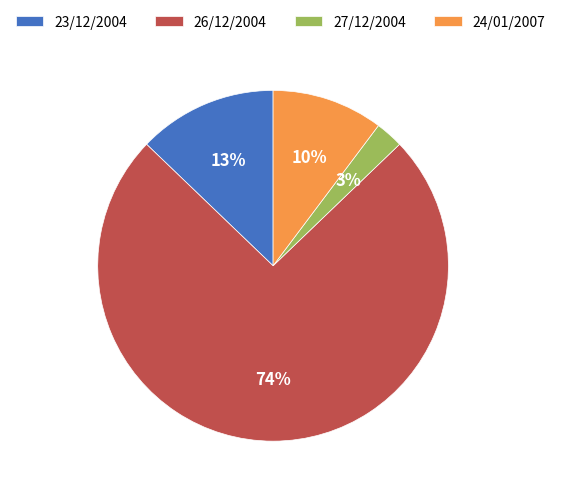

What is the majority slice?

26/12/2004